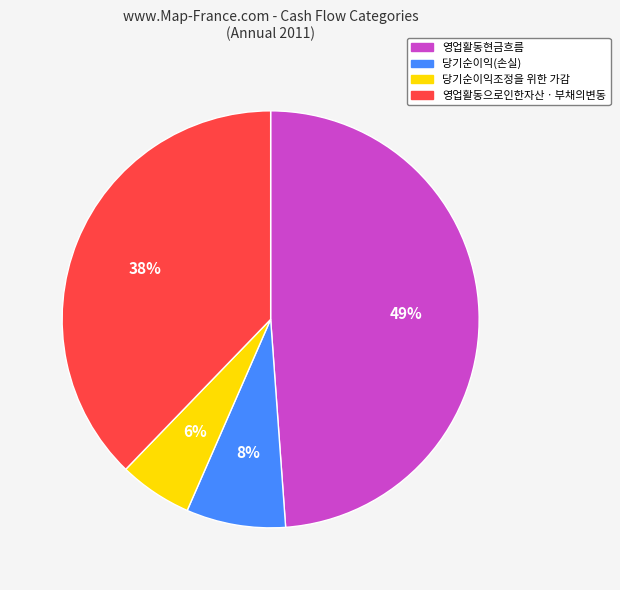

To the nearest percent, what is the difference between the largest and smallest slice percentages?

43%